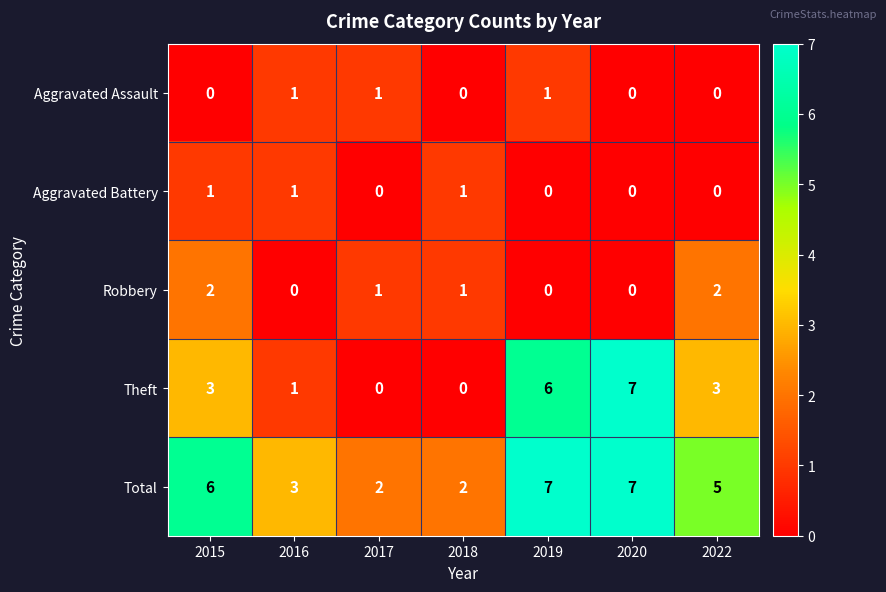

What is the difference between the maximum and second lowest values in the Theft series?

7